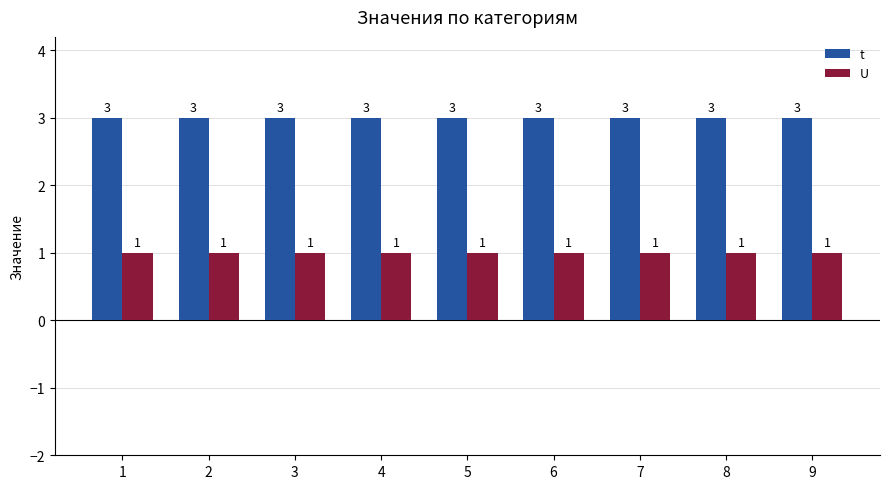

Which series has the largest total across all categories?

t